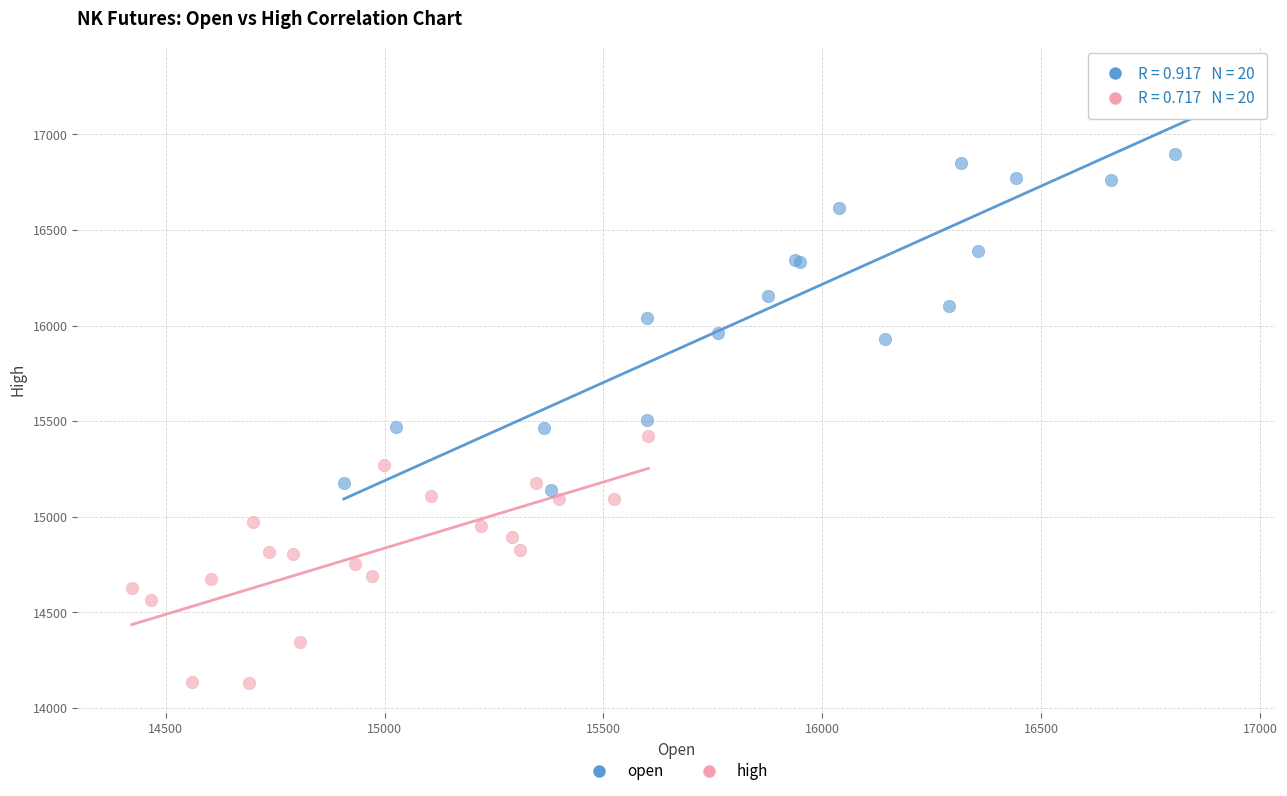

Which series reaches the maximum Y coordinate?

open